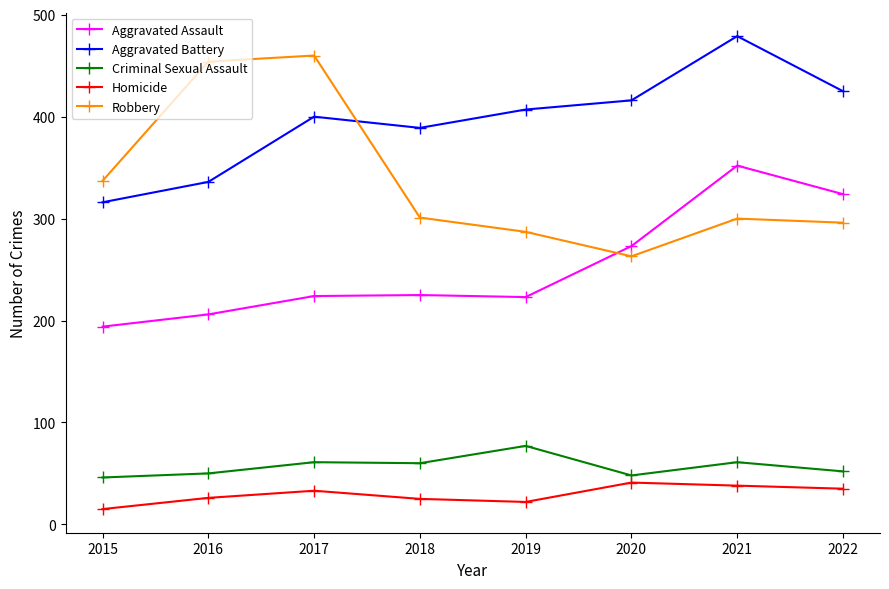

Which series has the largest range (max minus min)?

Robbery